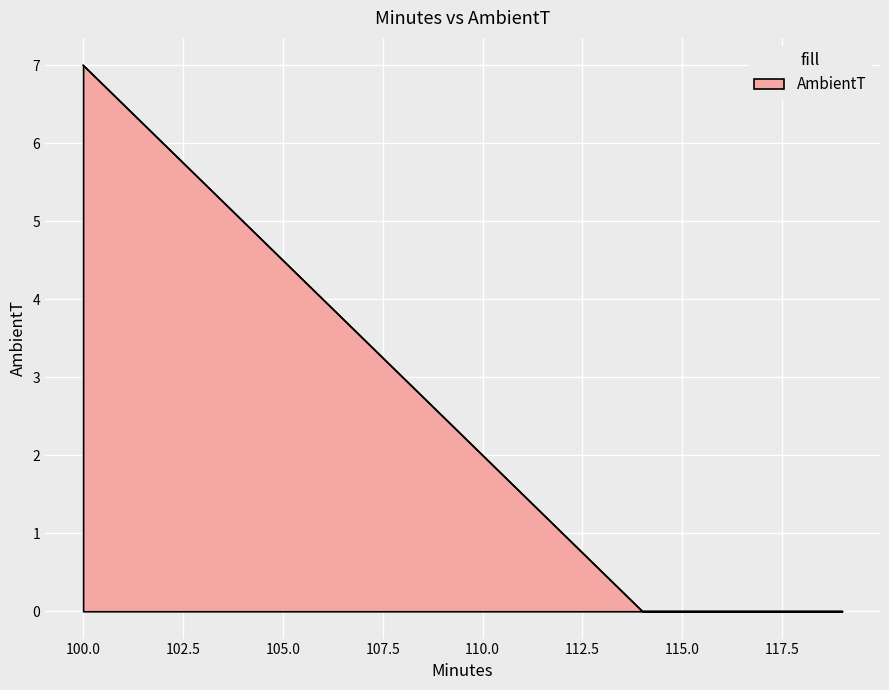

What is the difference between the maximum and minimum values?

7.0